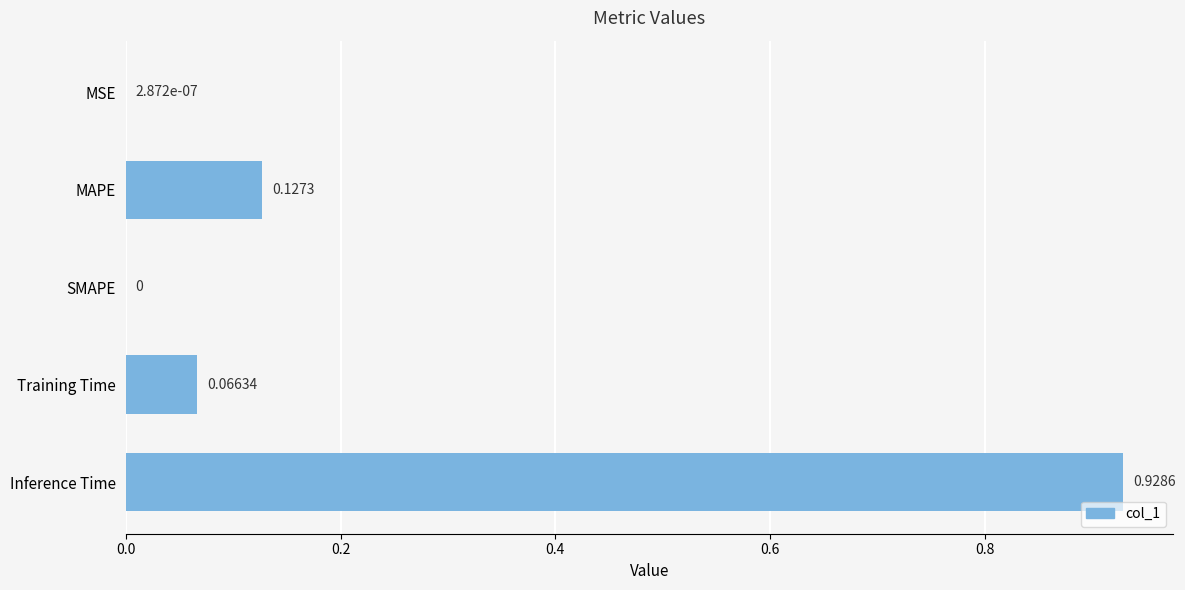

Between SMAPE and MAPE, which is larger?

MAPE